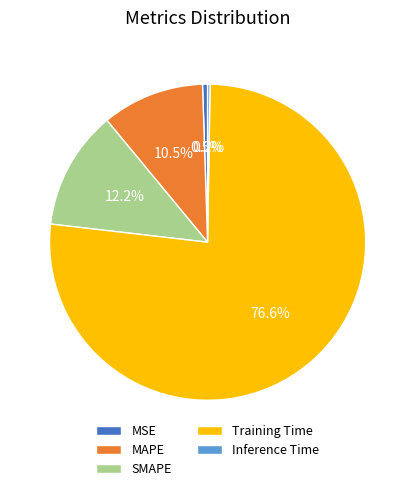

Which slice is the largest?

Training Time